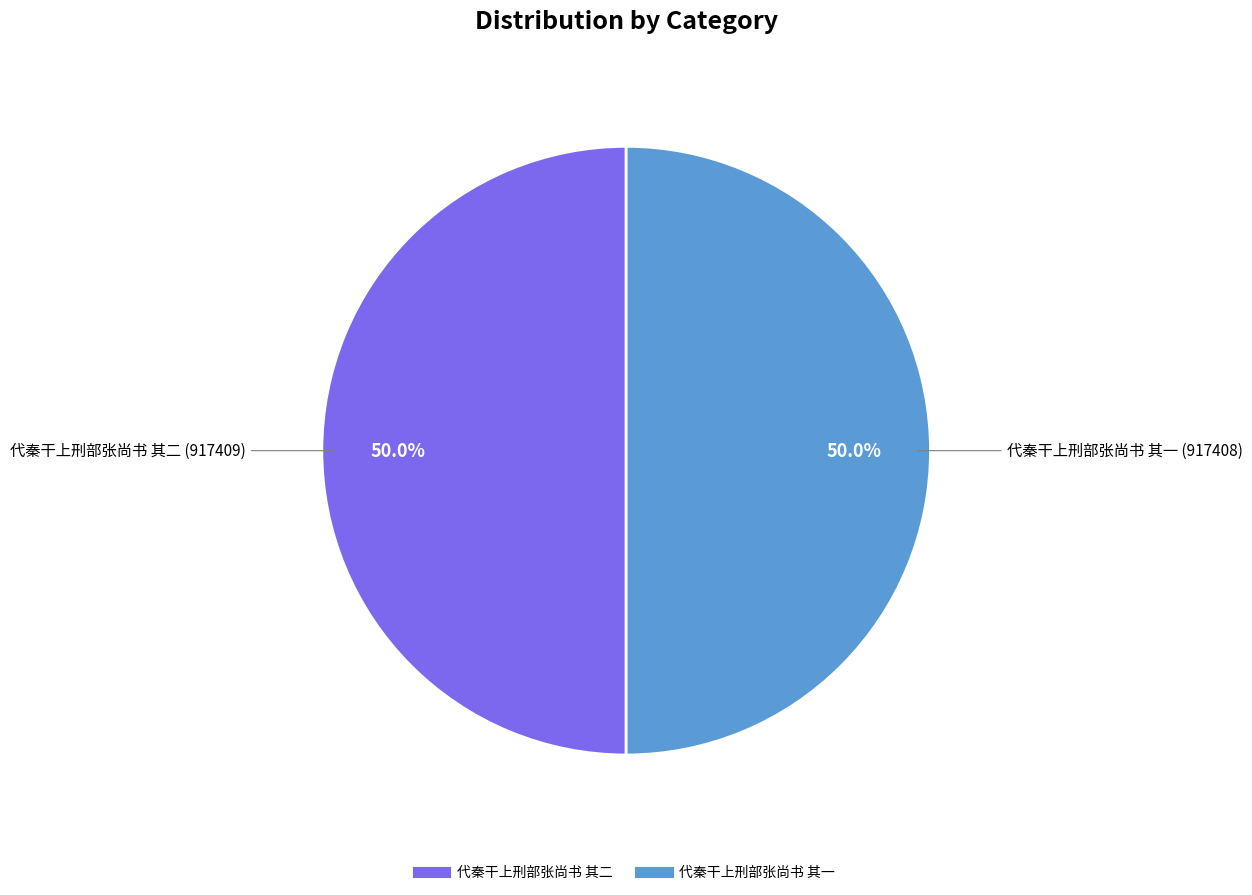

How many slices are in this pie chart?

2